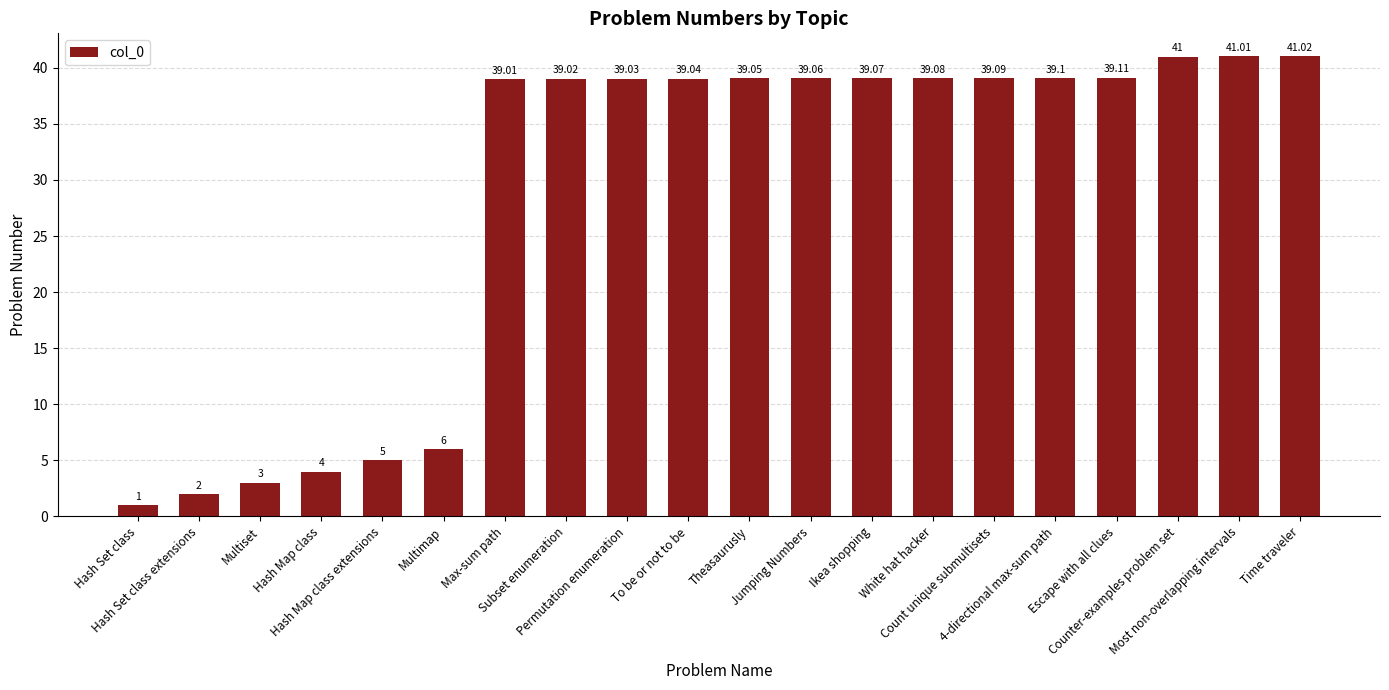

What is the value of the 5th bar from the left?

5.0